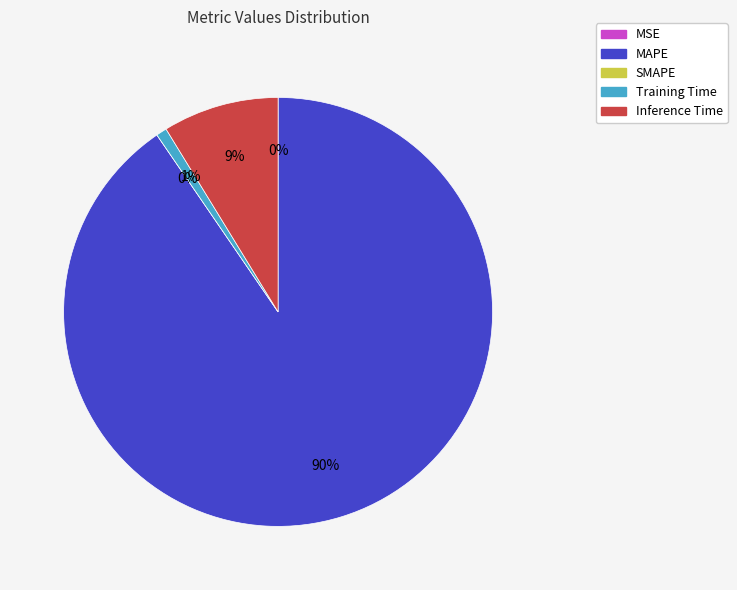

To the nearest percent, what is the combined percentage of Inference Time and SMAPE?

9%